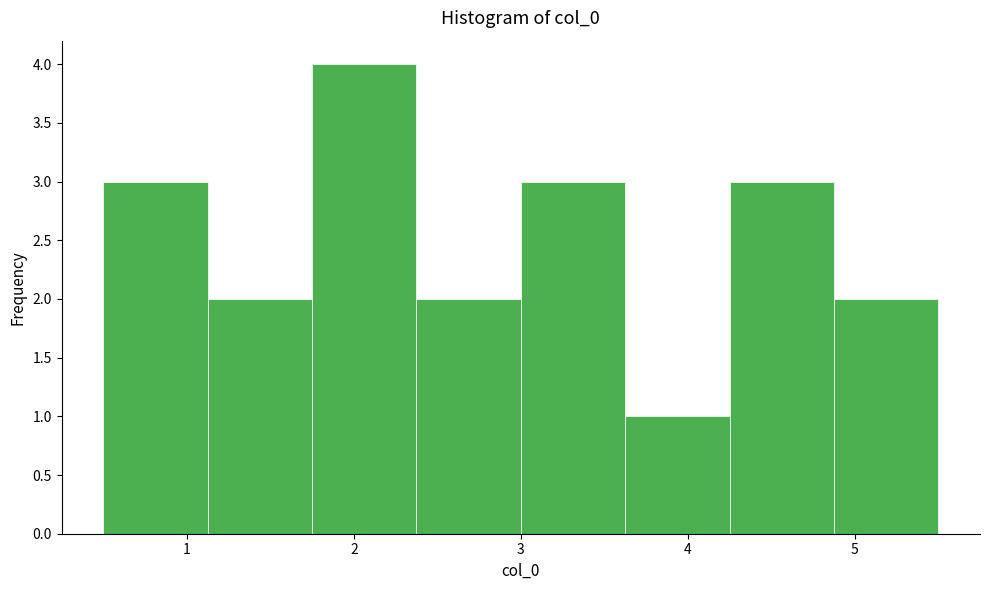

What is the height of the bar covering 4.9 to 5.5 on the x-axis? Neither the bar edges nor the heights are printed on the chart, so give them approximately, as read against the axes.

2